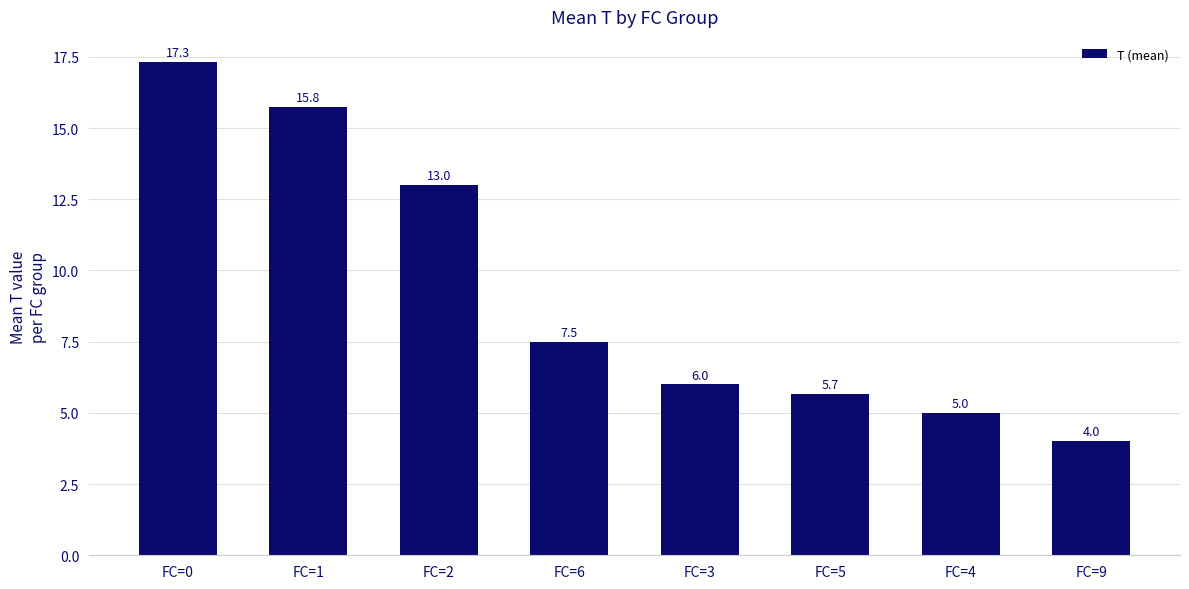

Rank the categories by value from highest to lowest.

FC=0, FC=1, FC=2, FC=6, FC=3, FC=5, FC=4, FC=9